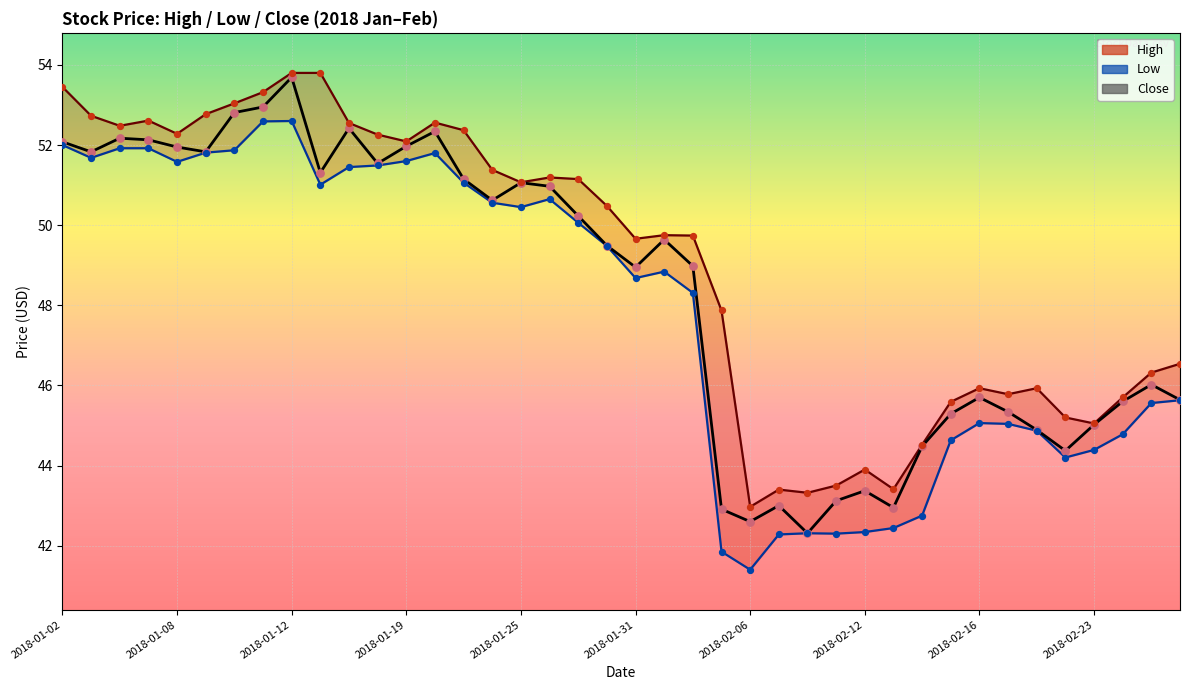

Which series has the widest spread of Y values?

Close price